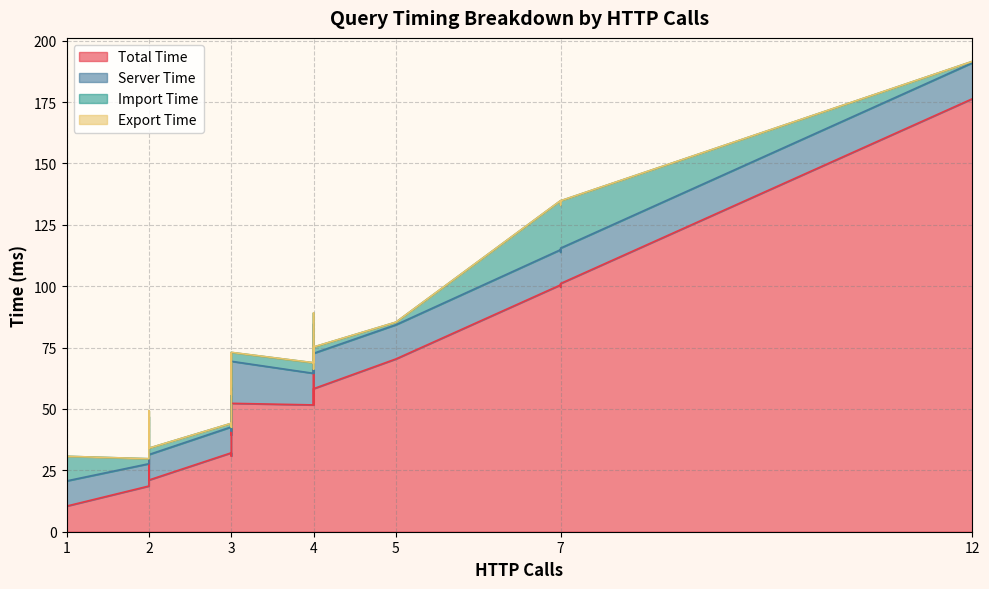

What is the lowest value of the importTime series?

0.6